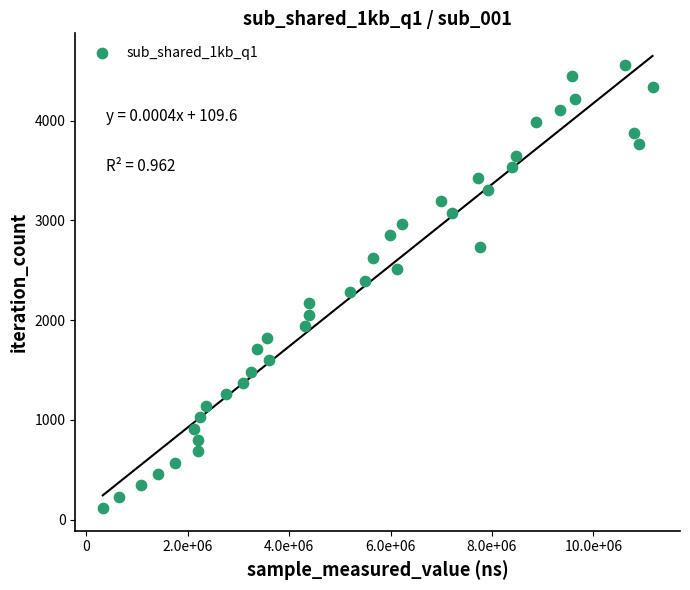

What is the range of Y values (max minus min)?

4446